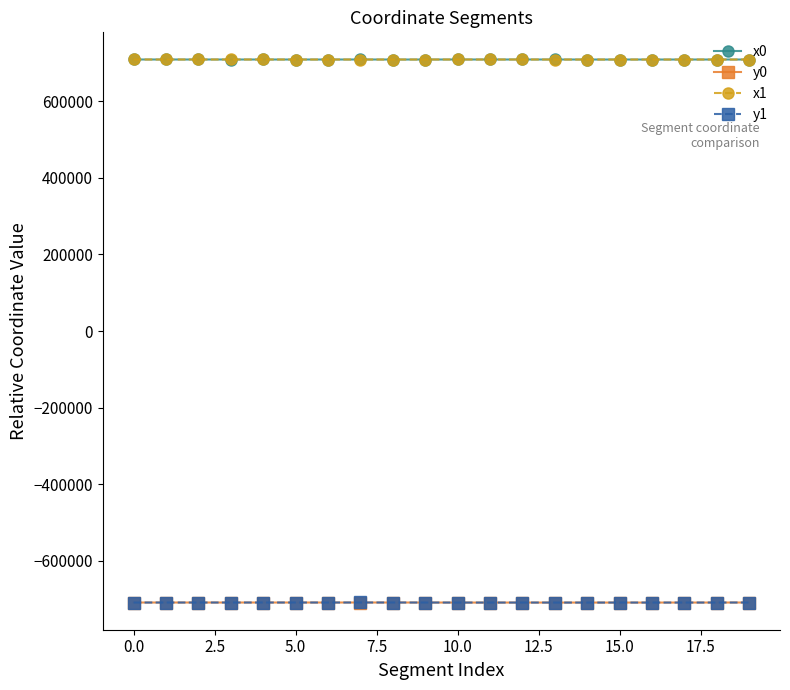

What is the value of the y0 point at the 3rd from the left?

-709099.8